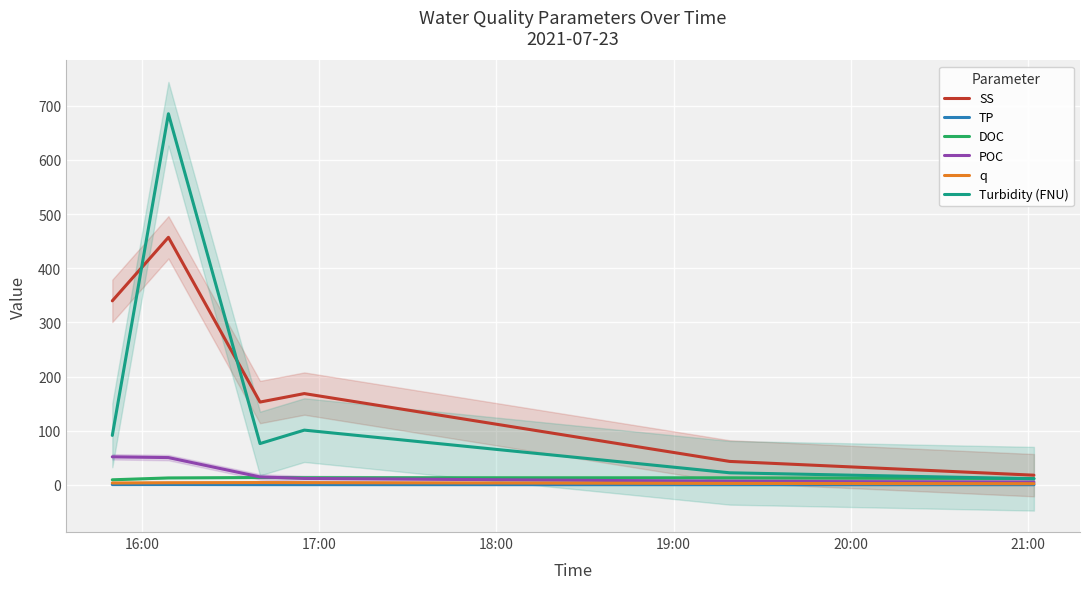

Is this an area chart (filled region under the line)?

No